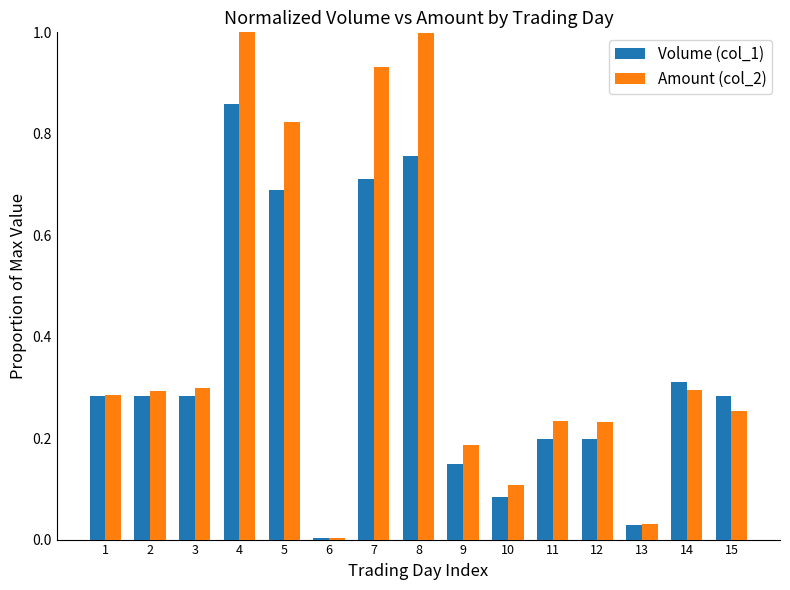

The Amount (col_2) series shows 0.4 at 5. True or false?

False